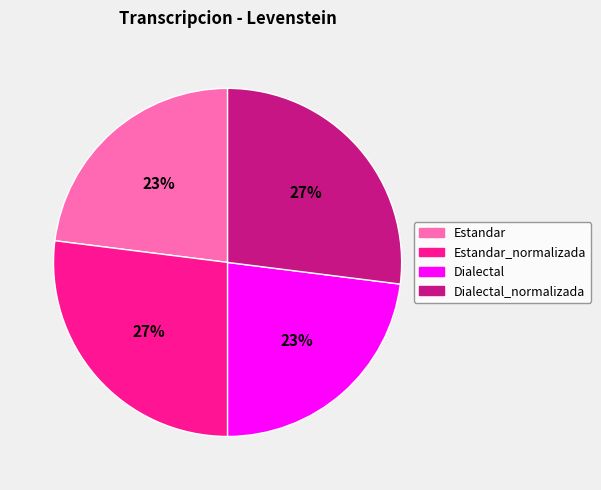

Does any single category account for the majority?

No